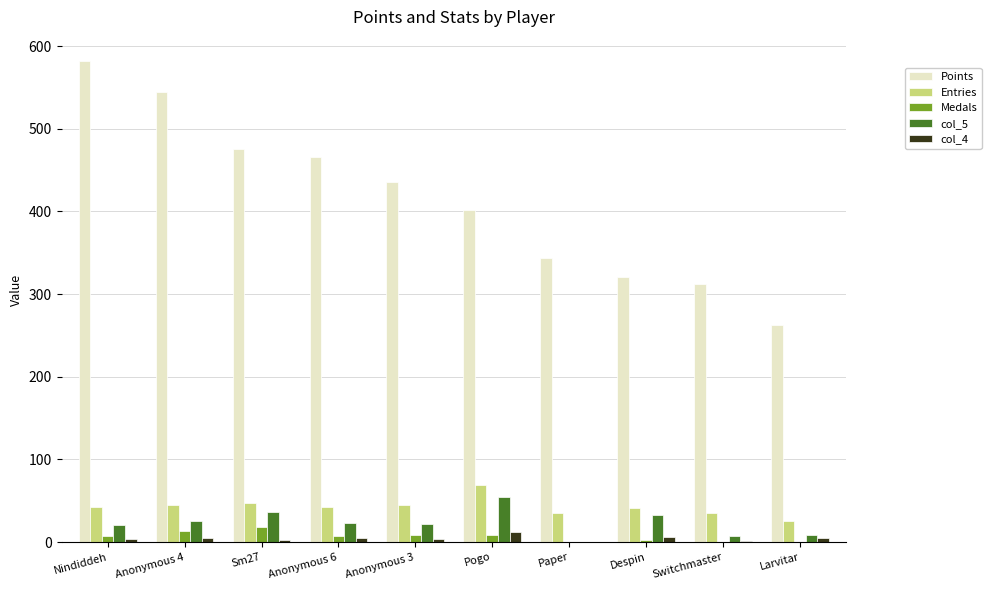

What is the greatest value displayed?

582